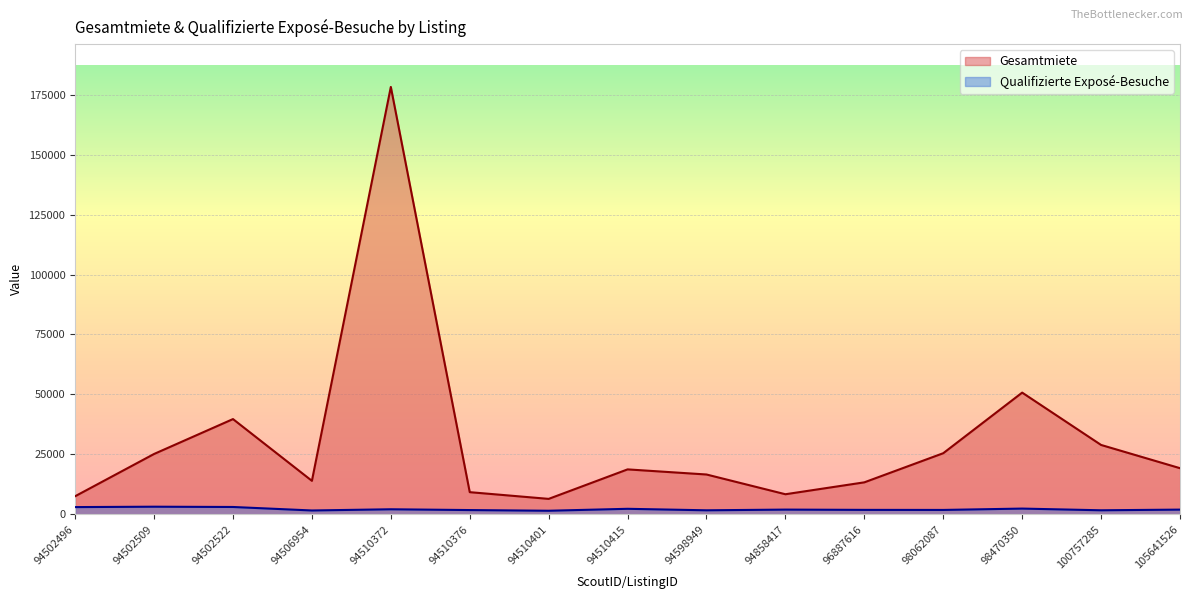

At which category does Gesamtmiete reach its first local valley?

94506954